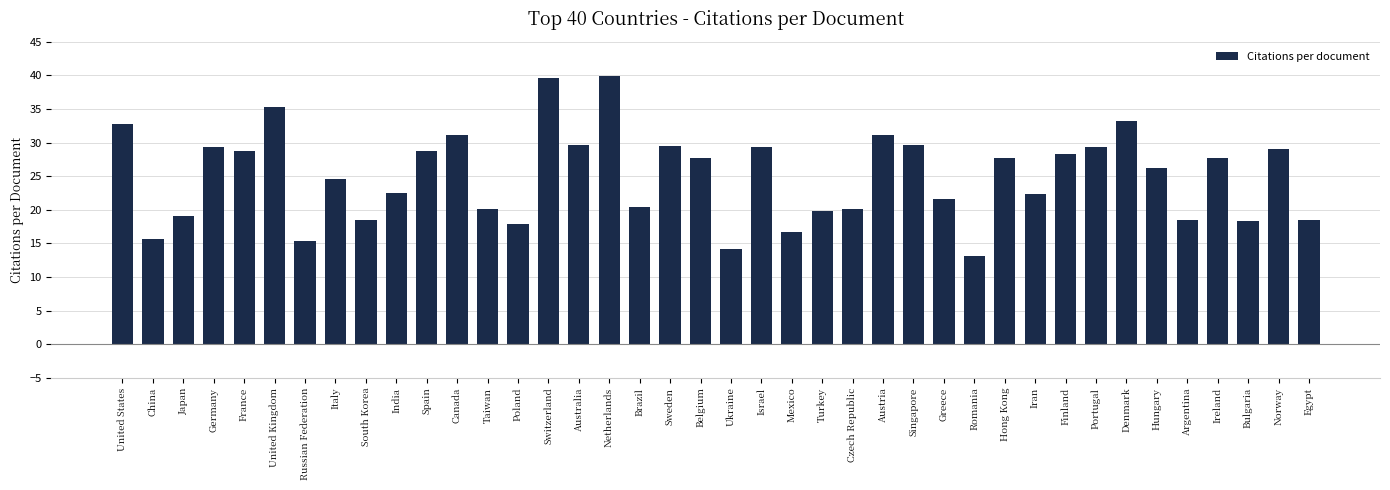

How many data points does each series have?

40